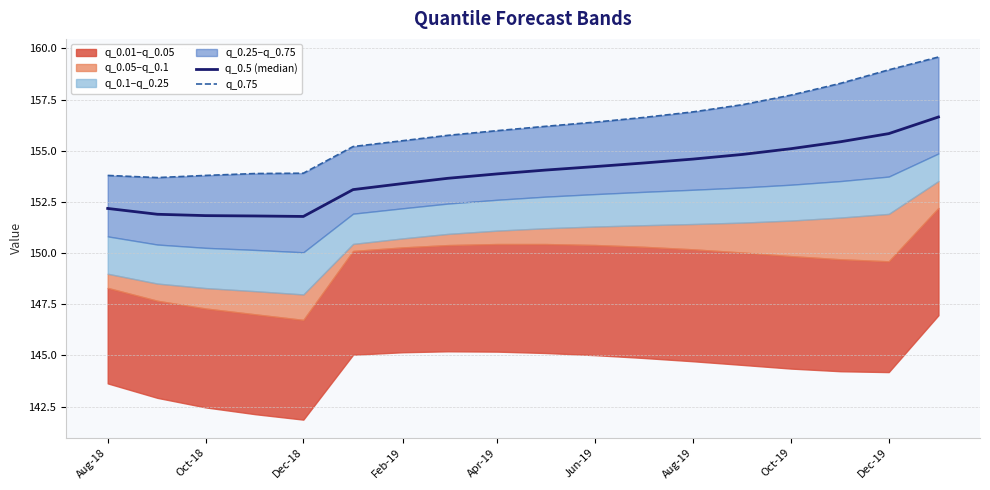

Reading left to right, what are all the values shown in this chart?

q_0.5 (median): 152.2	151.9	151.8	151.8	151.8	153.1	153.4	153.7	153.9	154.1	154.2	154.4	154.6	154.8	155.1	155.4	155.8	156.7
q_0.75: 153.8	153.7	153.8	153.9	153.9	155.2	155.5	155.8	156.0	156.2	156.4	156.6	156.9	157.3	157.7	158.3	159.0	159.6